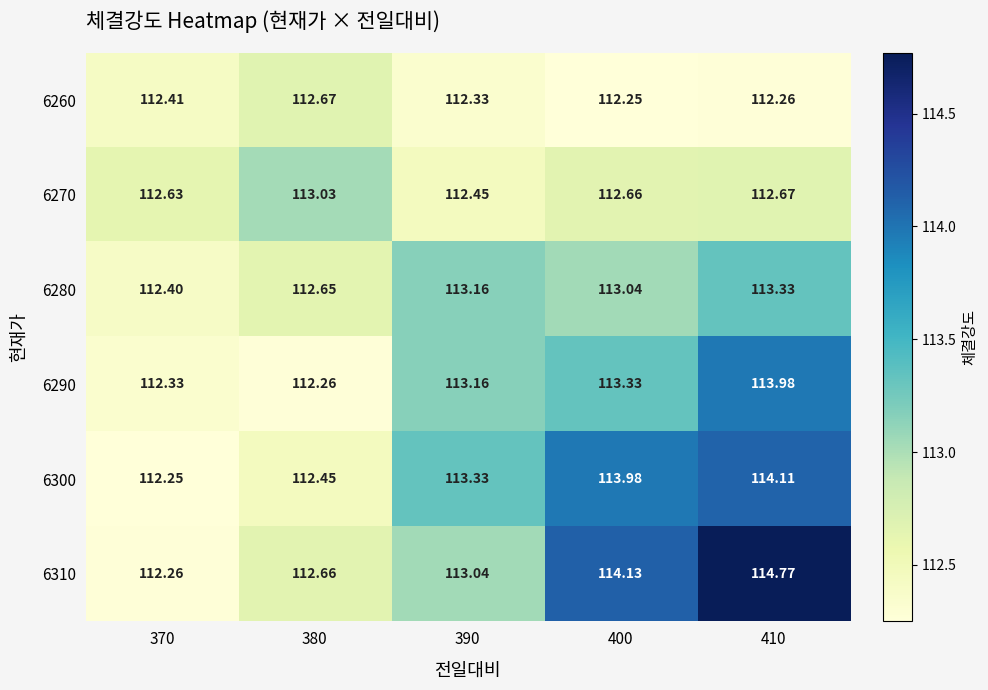

Is the value of 6300 at 370 greater than the value of 6310 at 400?

No